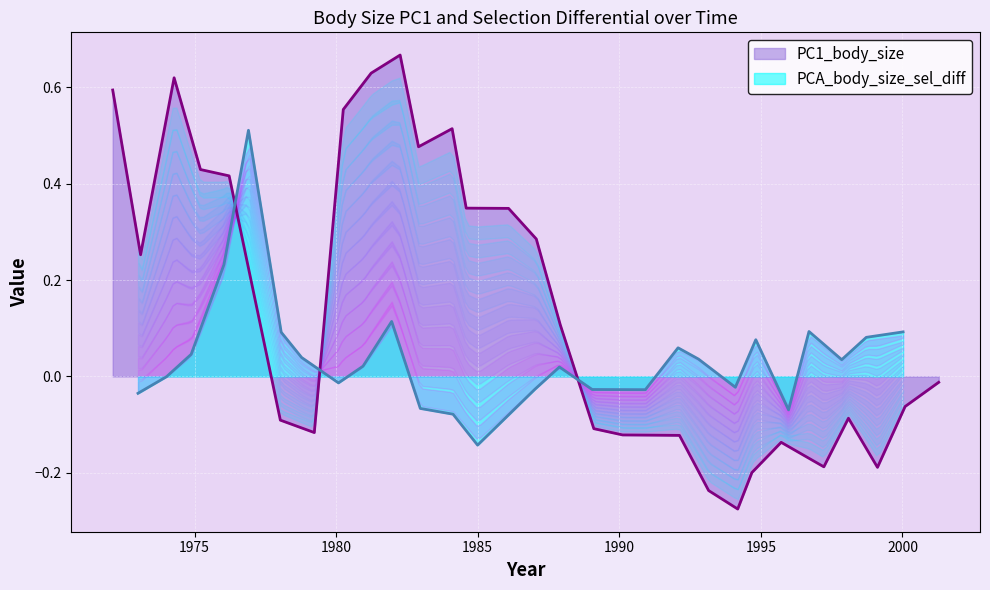

The chart shows a value of -0.0 at 13. True or false?

False